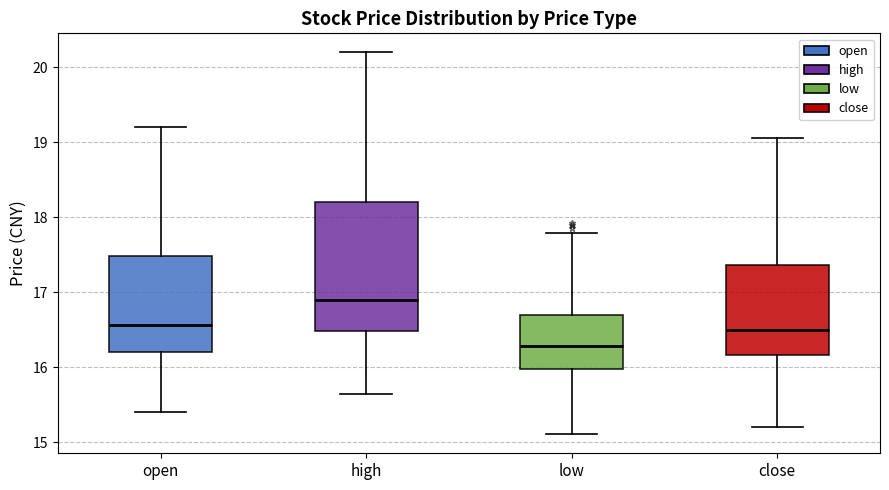

Reading left to right, read every box against the y-axis: the position of its median line, the range the box covers, and the ends of its whiskers. The values are not printed on the chart, so give them approximately, as read against the axis.

open: median 16.6, box 16.2 to 17.5, whiskers 15.4 to 19.2
high: median 16.9, box 16.5 to 18.2, whiskers 15.7 to 20.2
low: median 16.3, box 16.0 to 16.7, whiskers 15.1 to 17.8
close: median 16.5, box 16.2 to 17.4, whiskers 15.2 to 19.1